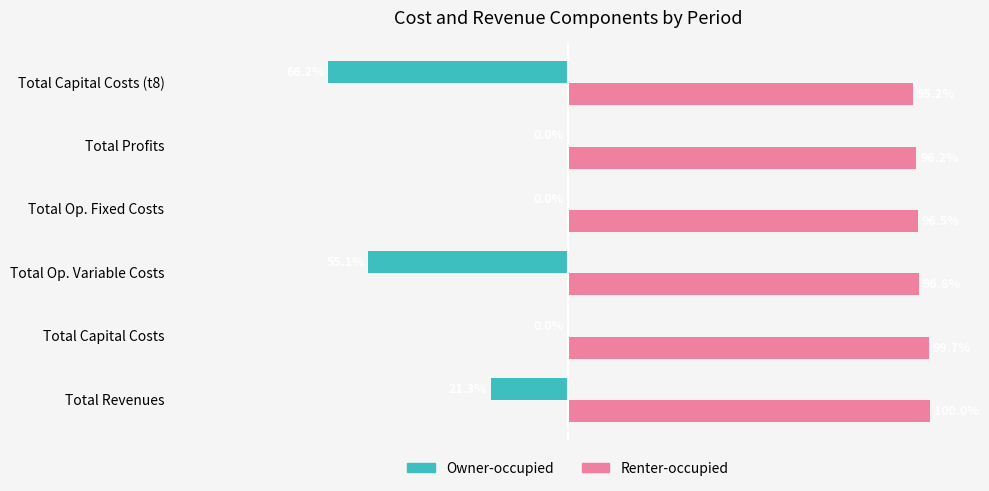

Which series has the largest range (max minus min)?

Owner-occupied